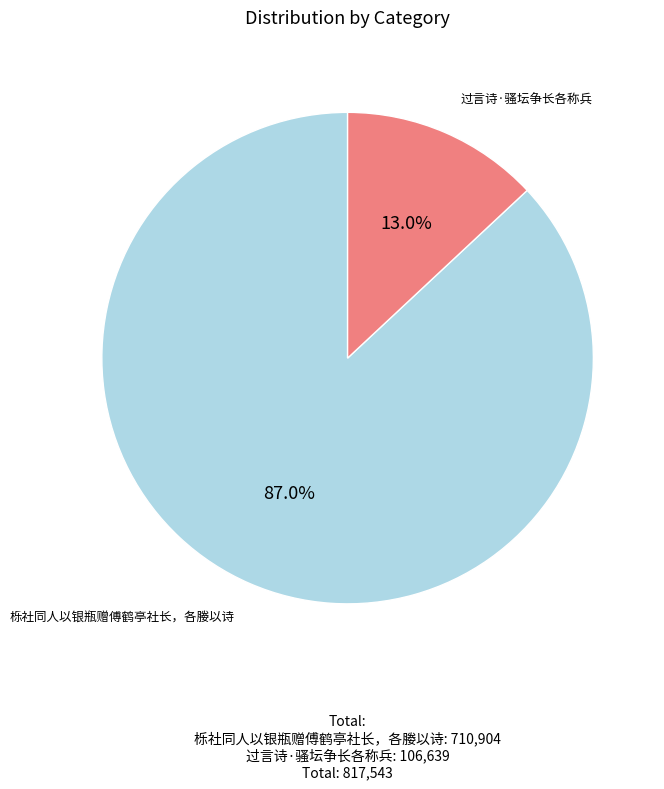

Does any single category account for the majority?

Yes